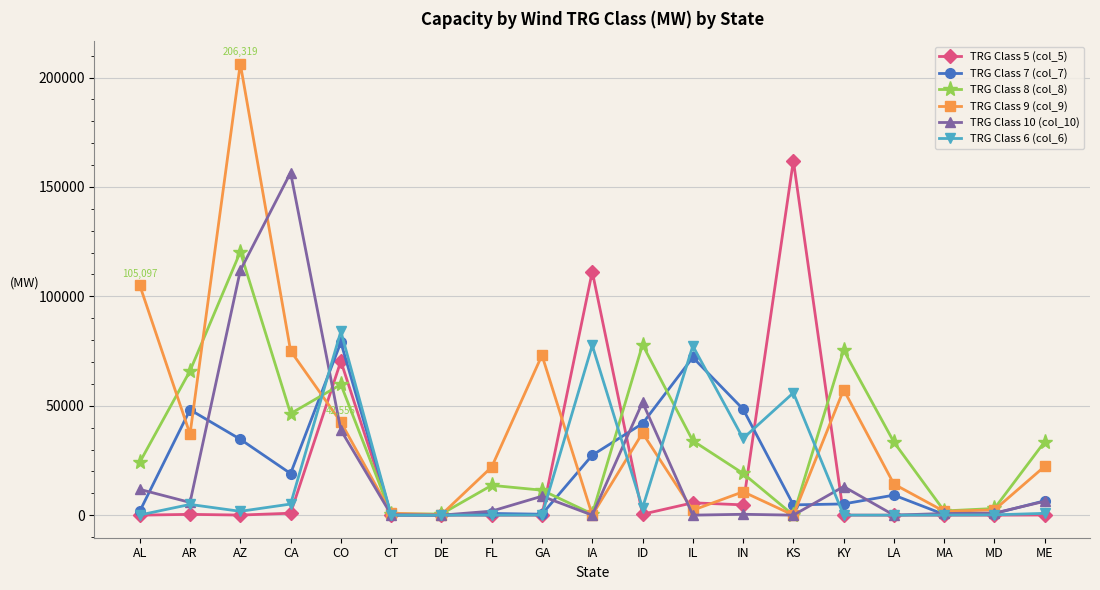

At which category does TRG Class 8 (col_8) reach its first local valley?

CA